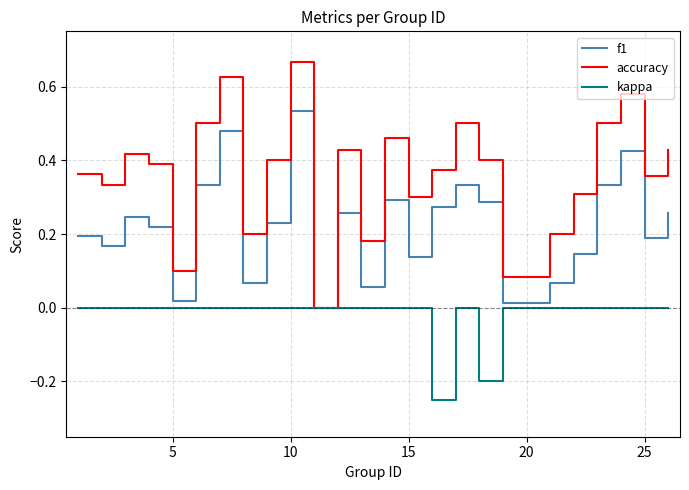

Rank the series by their average value, from lowest to highest.

kappa, f1, accuracy